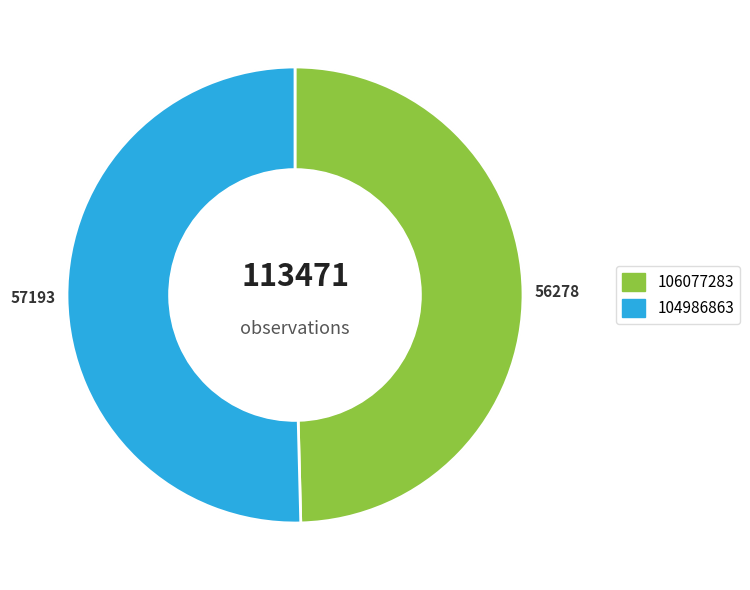

To the nearest percent, what is the combined percentage of 106077283 and 104986863?

100%